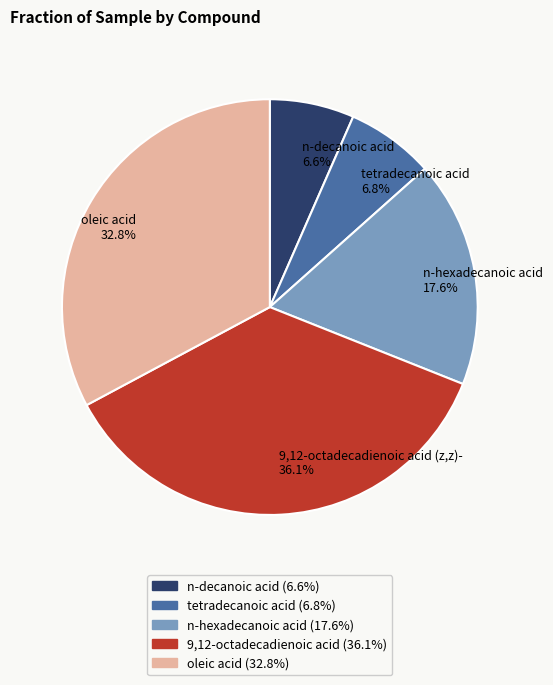

What portion of the pie excludes tetradecanoic acid?

93.2%